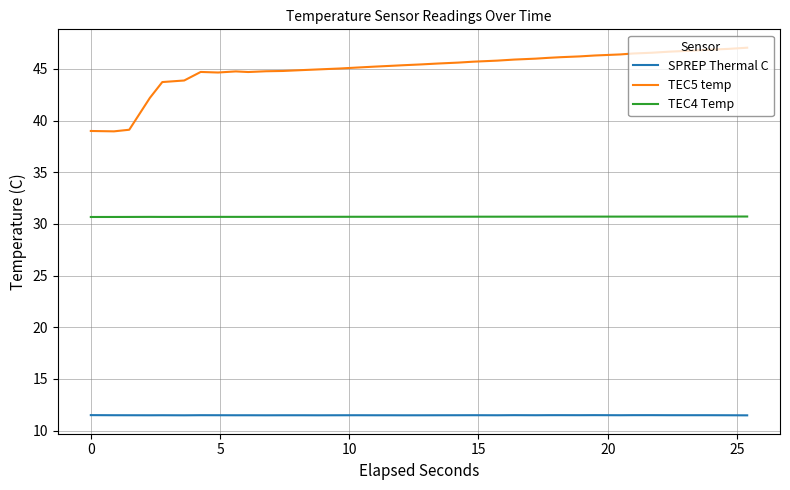

In TEC5 temp, how many points are higher than both neighbors (excluding endpoints)?

2